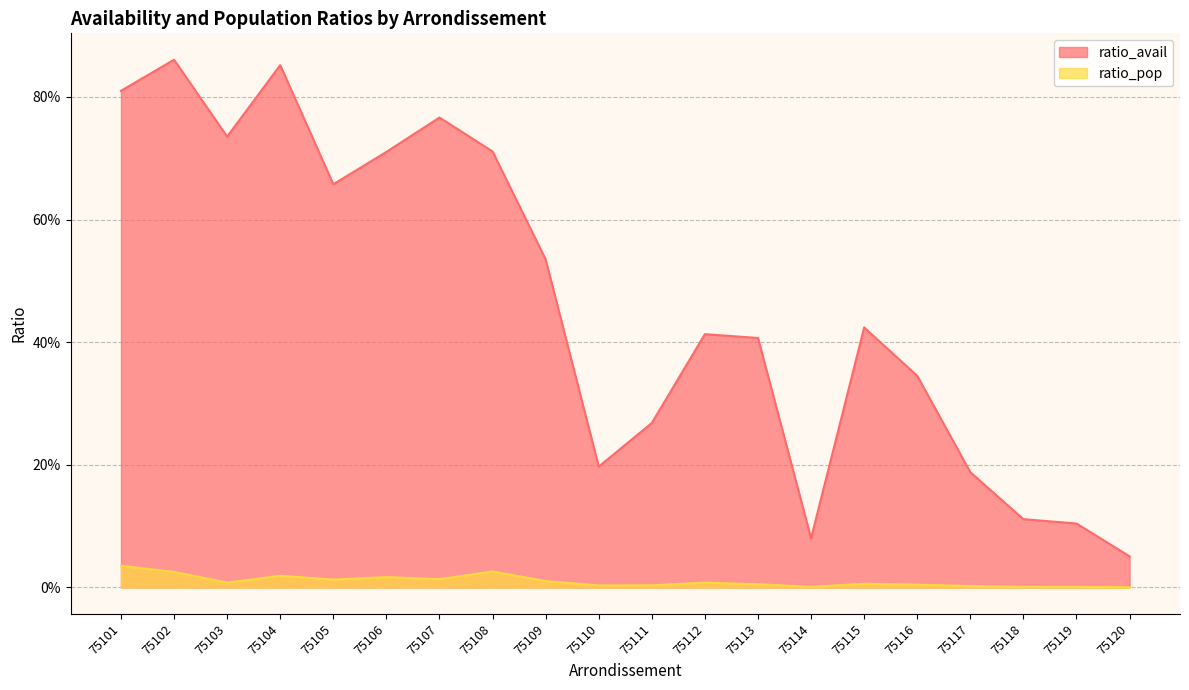

List the labels in order of ratio_avail value, largest first.

75102, 75104, 75101, 75107, 75103, 75108, 75106, 75105, 75109, 75115, 75112, 75113, 75116, 75111, 75110, 75117, 75118, 75119, 75114, 75120